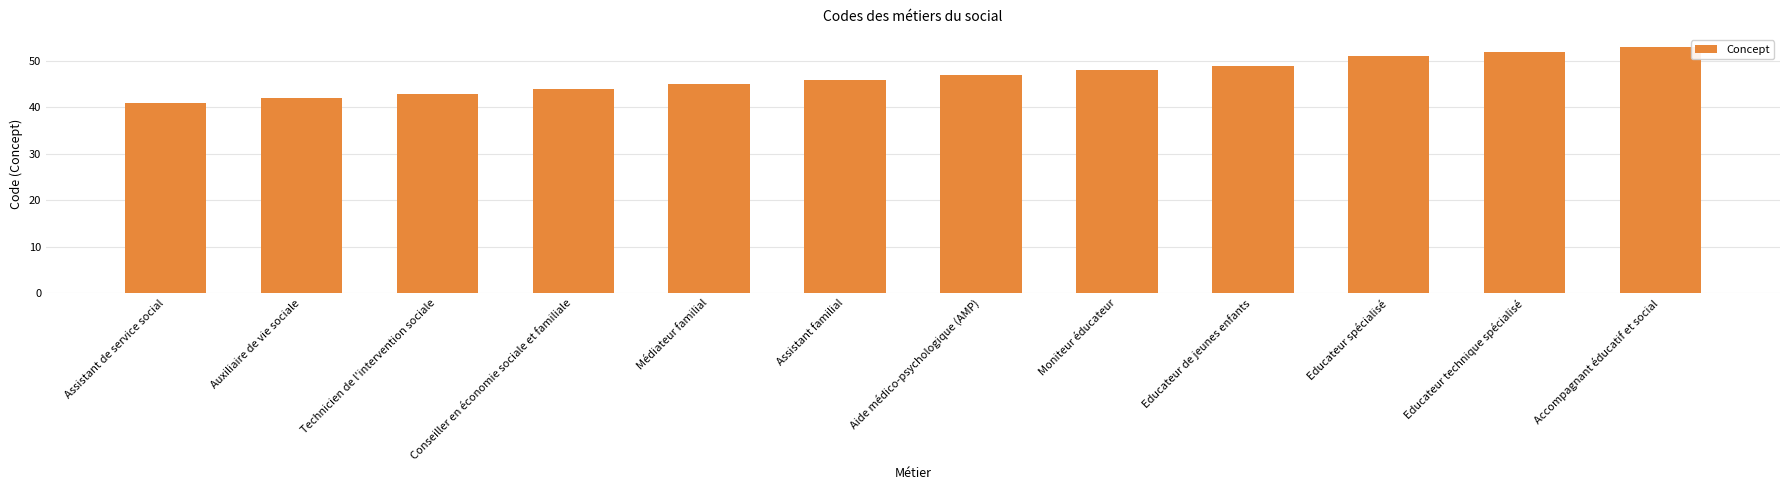

Reading left to right, transcribe all the data shown in this chart.

41	42	43	44	45	46	47	48	49	51	52	53